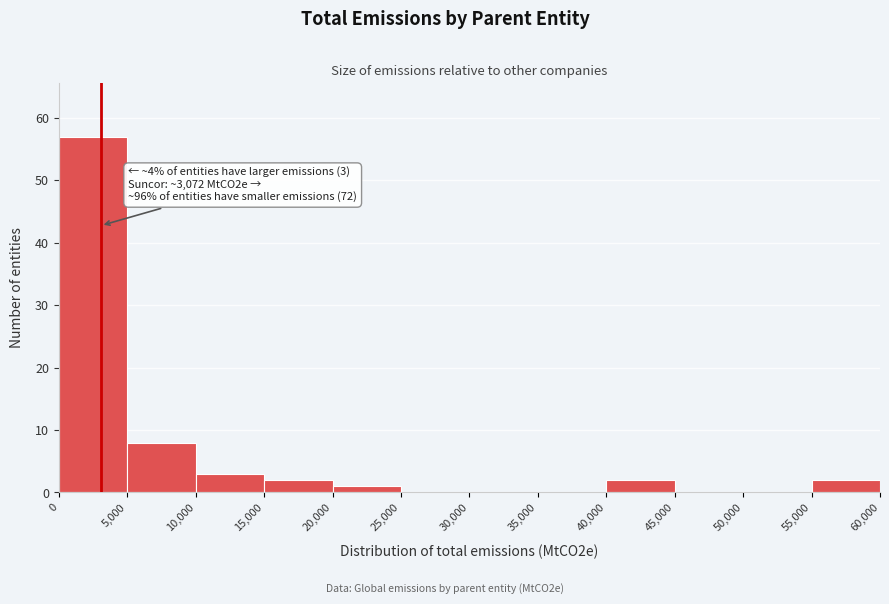

Which range on the x-axis has the tallest bar?

0 to 5,000